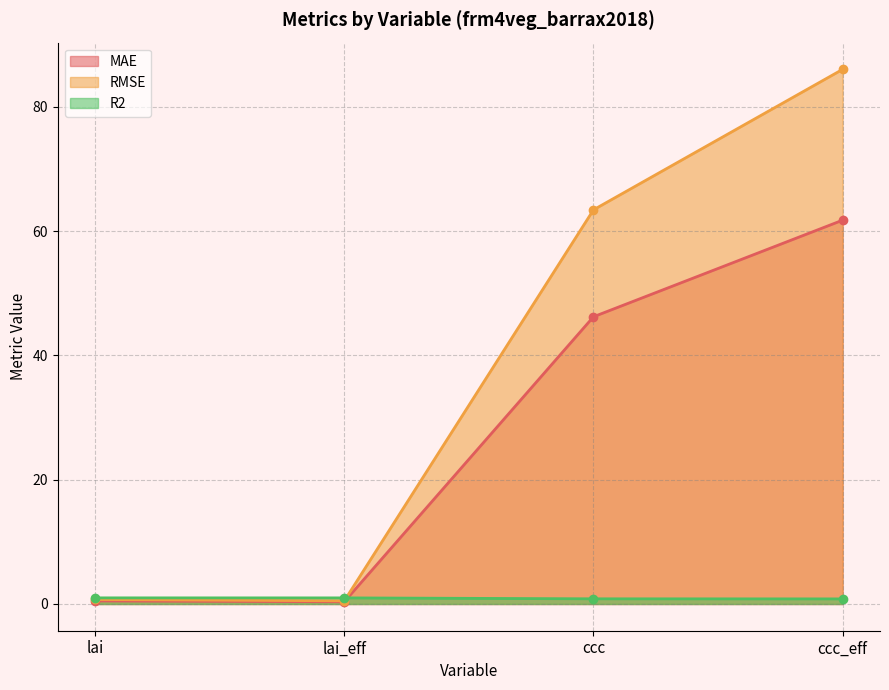

Where is RMSE nearest to the value 43?

ccc